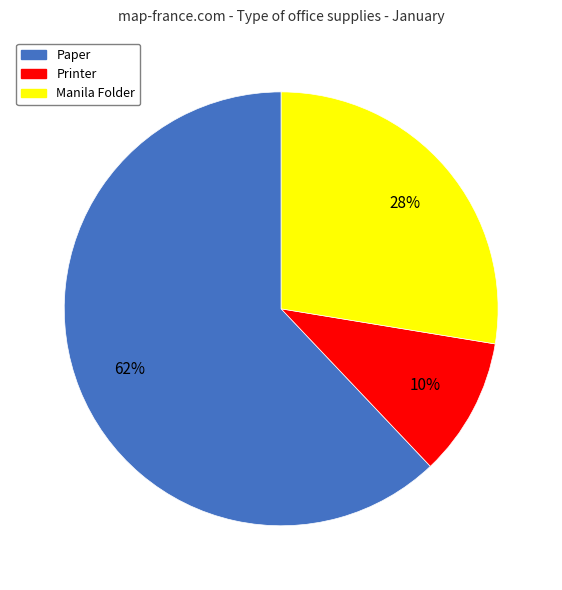

Which has a higher value, Manila Folder or Printer?

Manila Folder